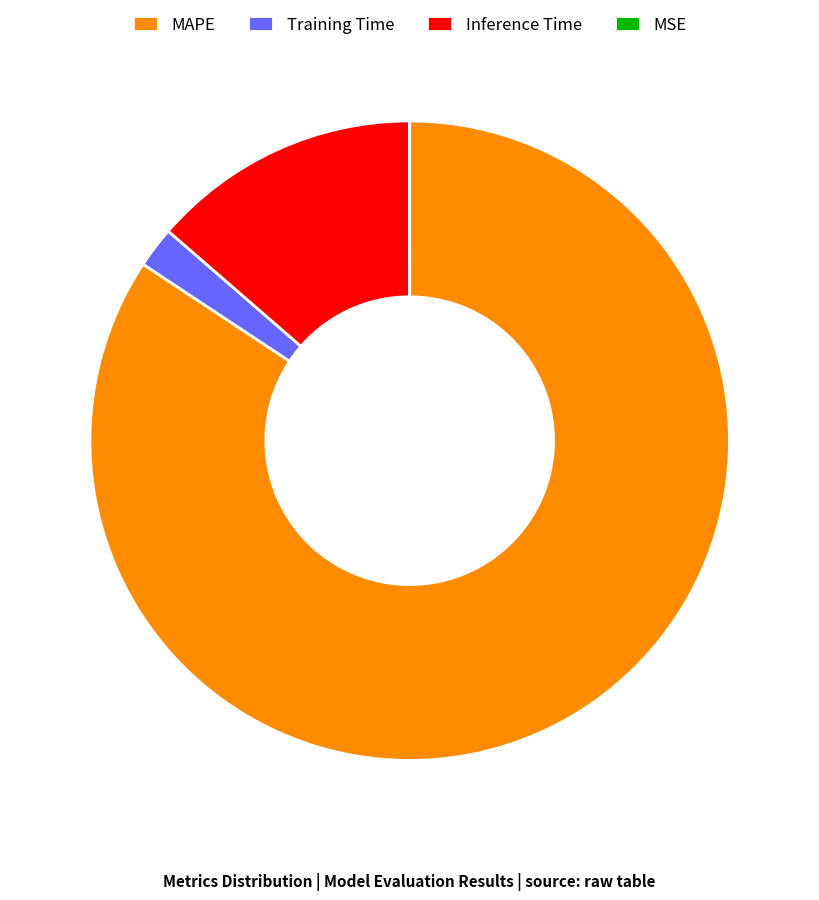

Is it true that MAPE is 84% of the pie?

True